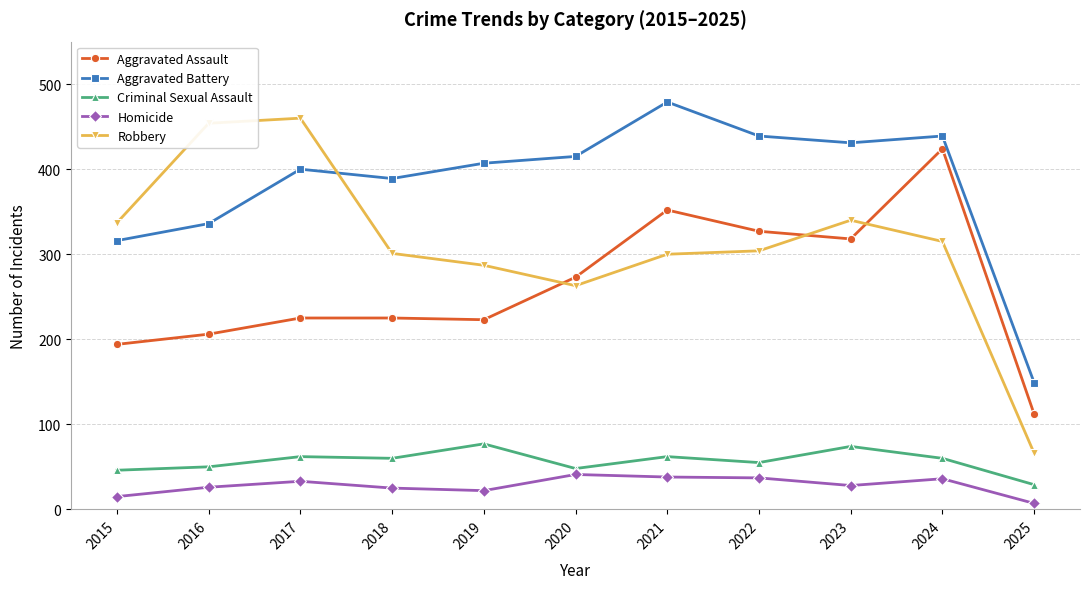

What are all the series names shown in the legend?

Aggravated Assault, Aggravated Battery, Criminal Sexual Assault, Homicide, Robbery